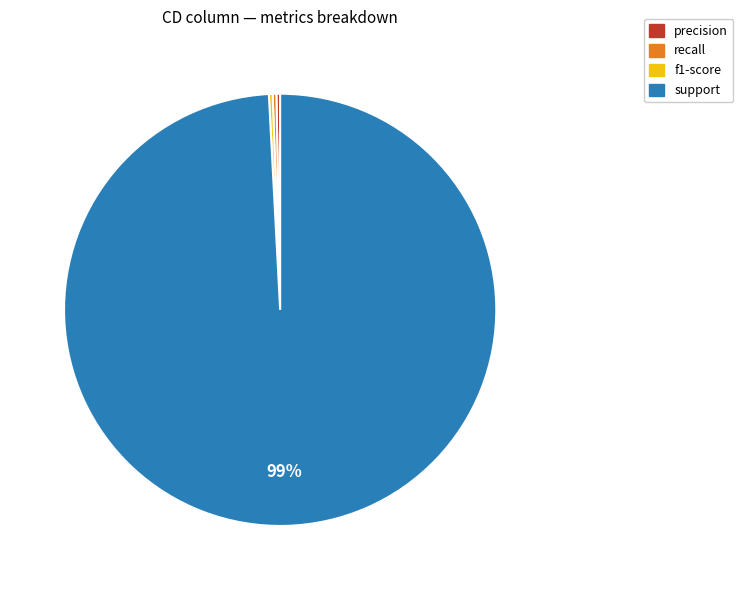

Is the sum of recall and precision greater than half?

No